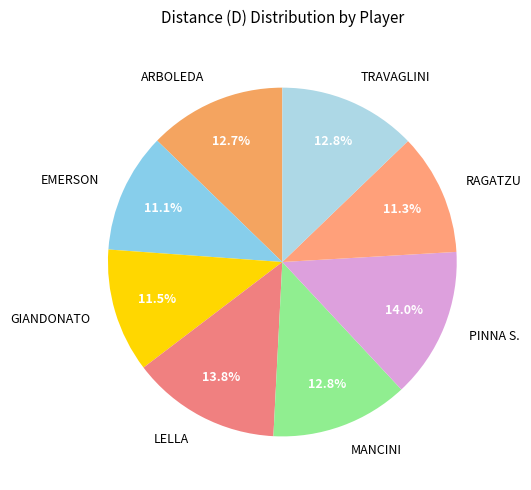

What is the ratio of the value at LELLA to the value at EMERSON?

1.2